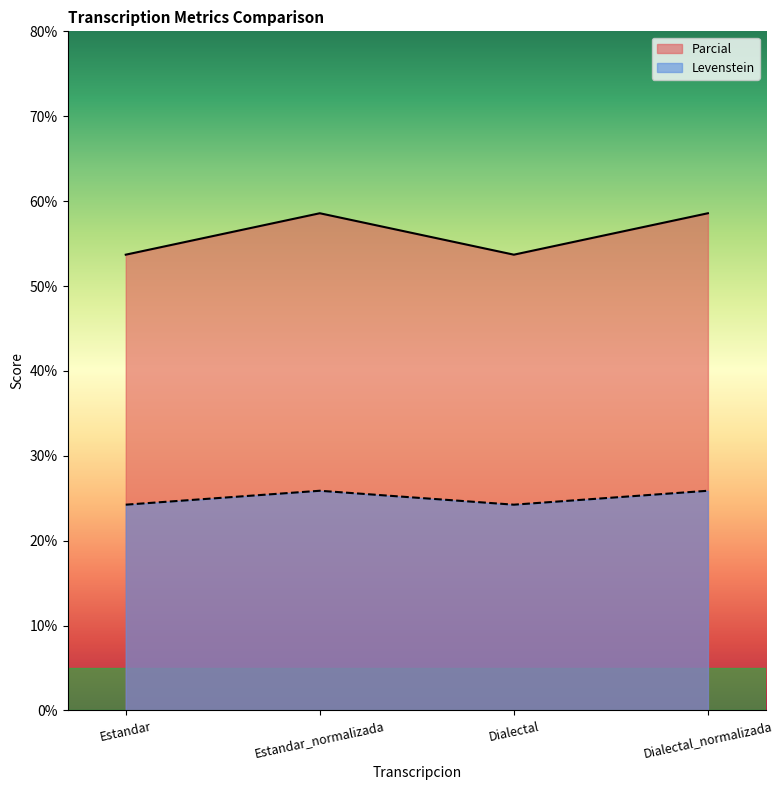

How many data points in Parcial are less than 58?

2